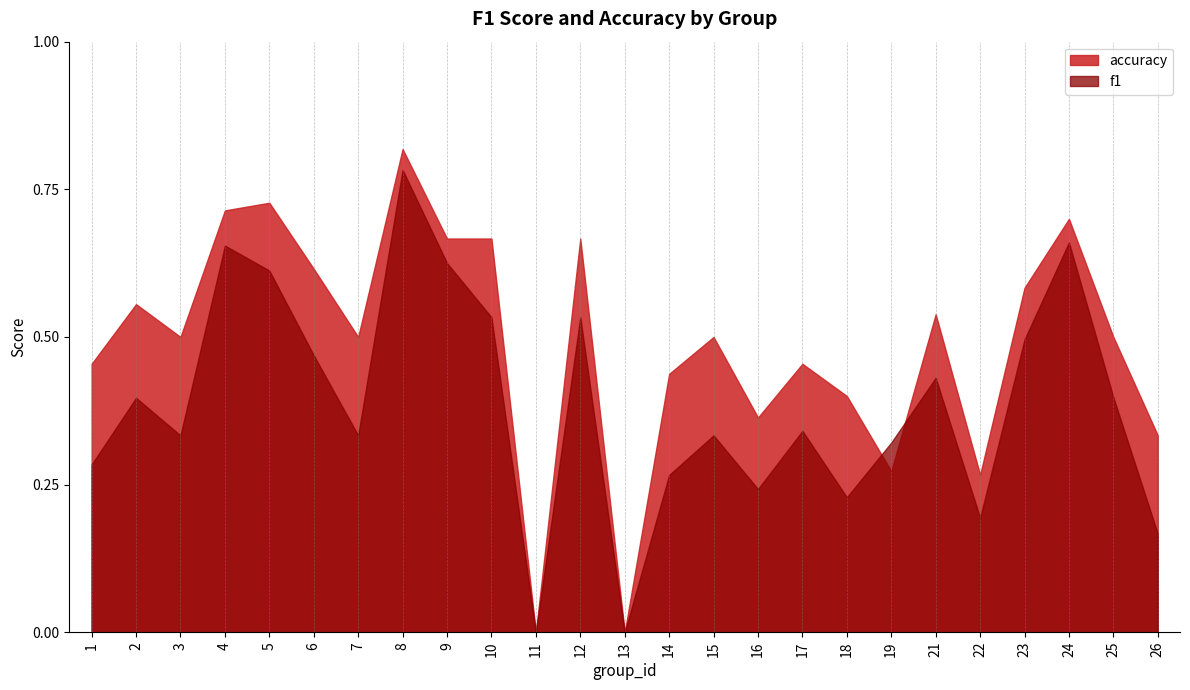

How many series are shown in this chart?

2